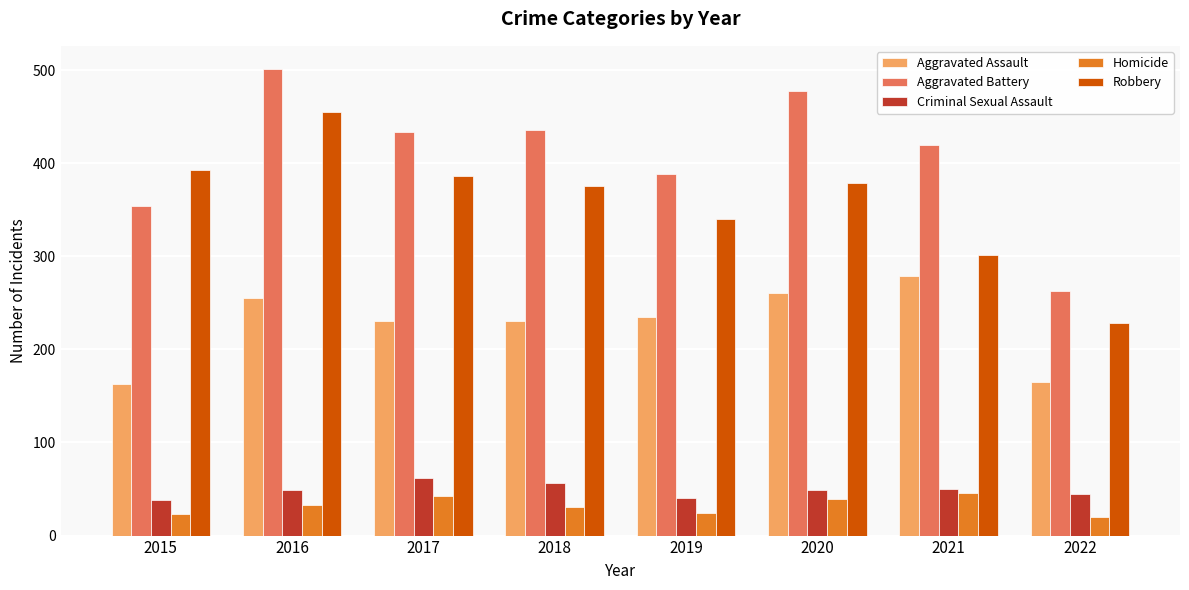

The value of Aggravated Battery at 2016 is 696. True or false?

False